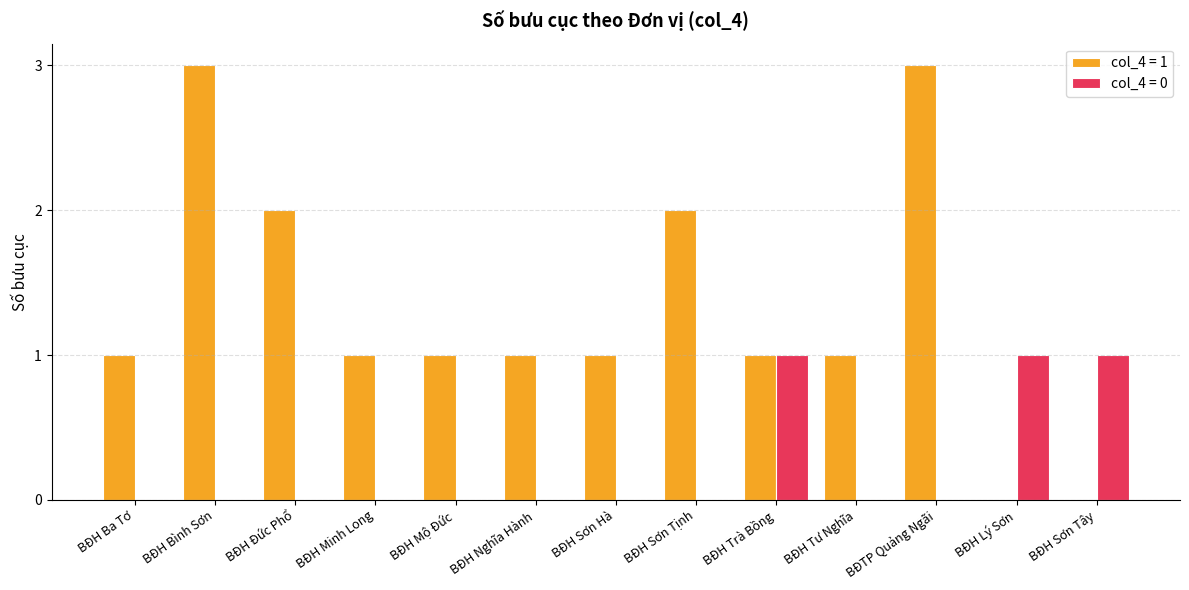

Which series has the largest total across all categories?

col_4 = 1